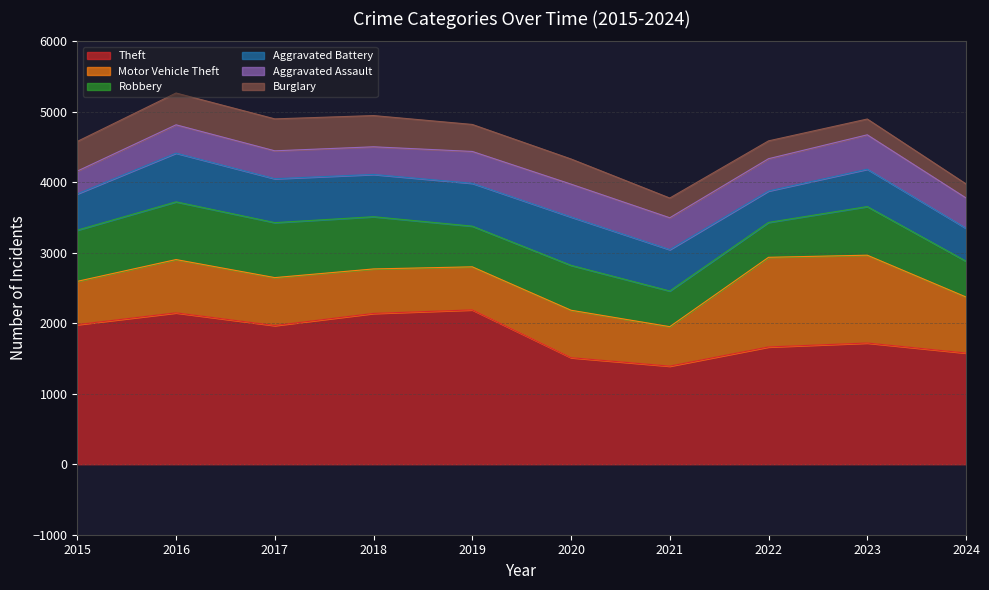

At which label is Theft closest to 1791?

2023